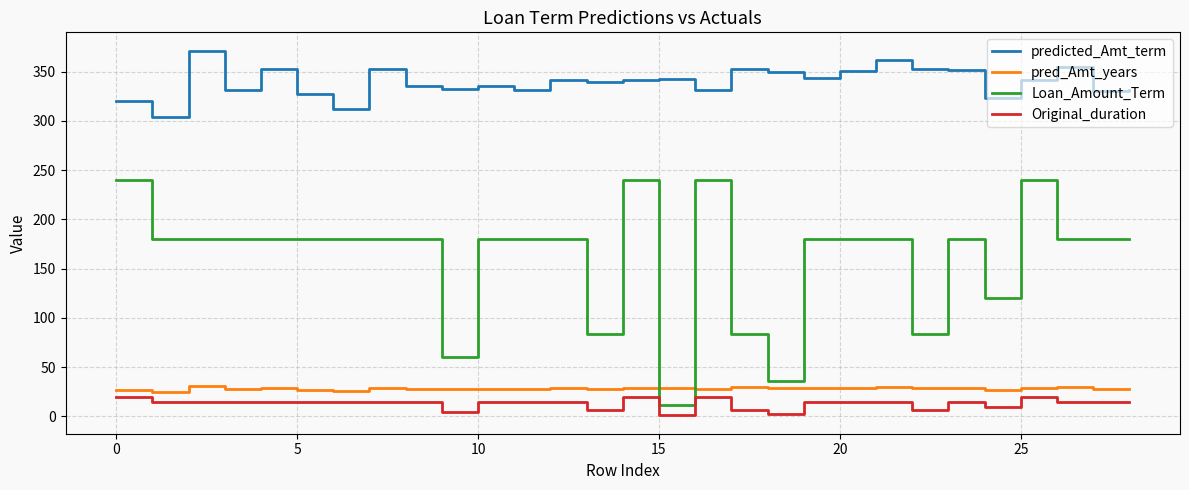

What is the lowest value of the Loan_Amount_Term series?

12.0